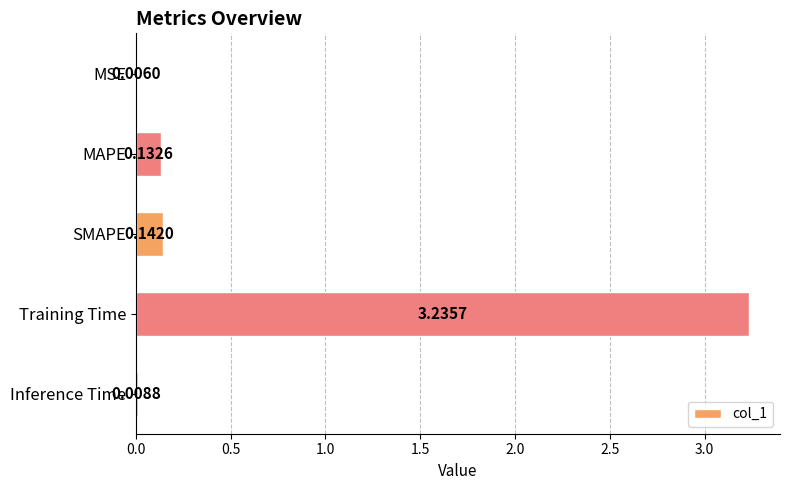

What is the average value?

0.7